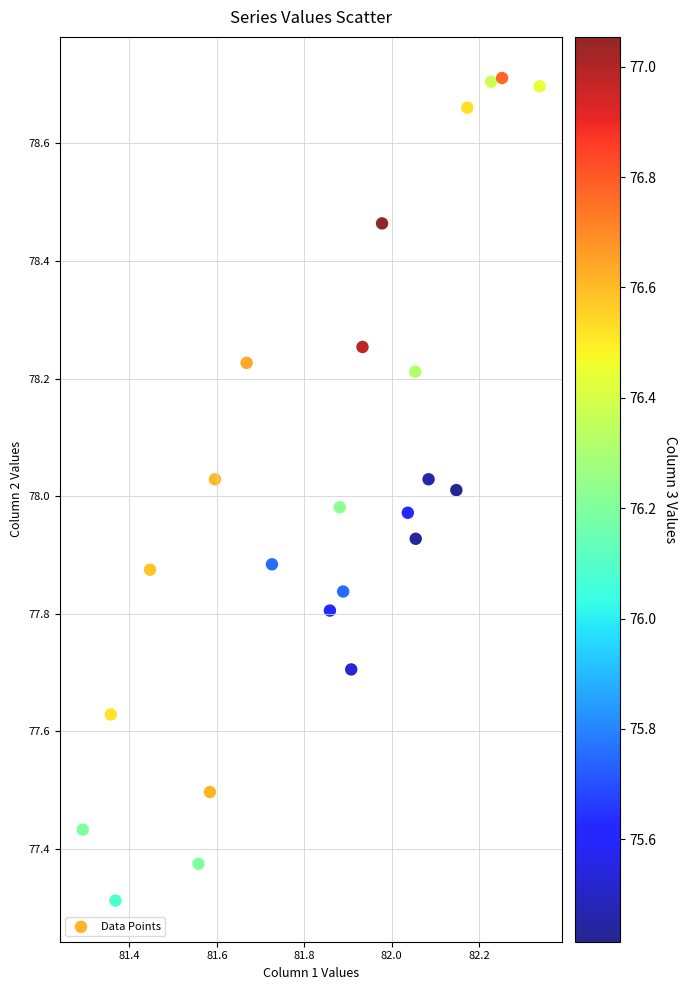

What is the range of X values (max minus min)?

1.0